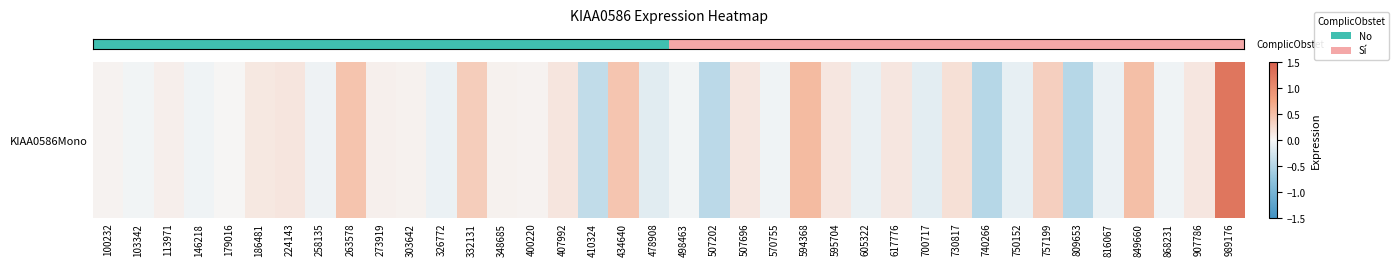

The chart shows a value of -0.6 at 410324. True or false?

False